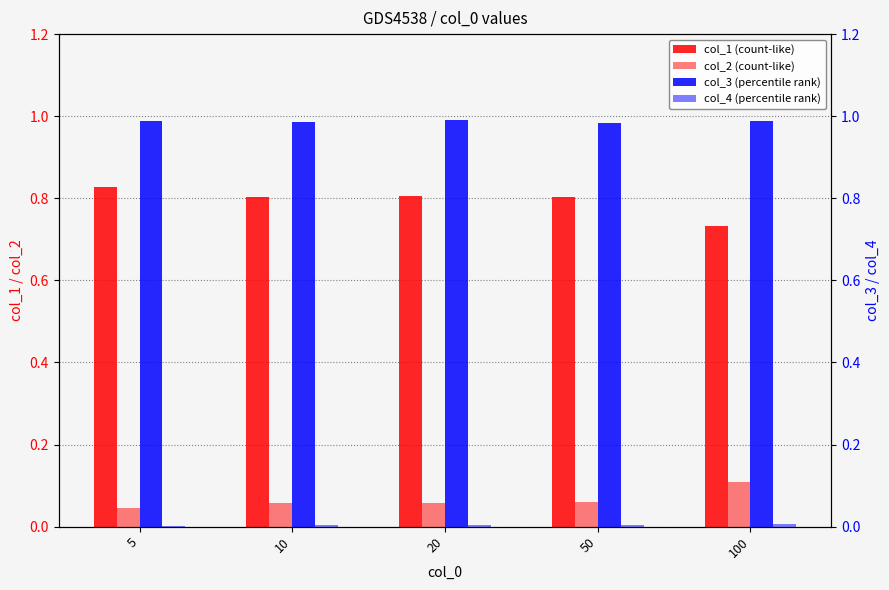

How many col_4 values are between 0 and 1?

5